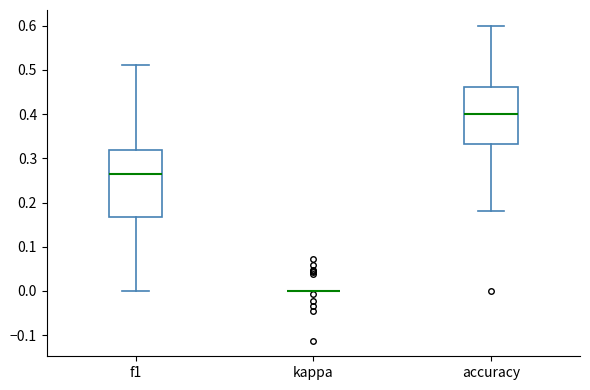

Reading left to right, transcribe this box plot: for each box, give where its median line is, the range the box spans, and where its two whiskers end, as read against the y-axis. The values are not printed on the chart, so give them approximately, as read against the axis.

f1: median 0.26, box 0.17 to 0.32, whiskers 0.00 to 0.51
kappa: box collapsed to a line at 0.00, whiskers 0.00 to 0.00
accuracy: median 0.40, box 0.33 to 0.46, whiskers 0.18 to 0.60